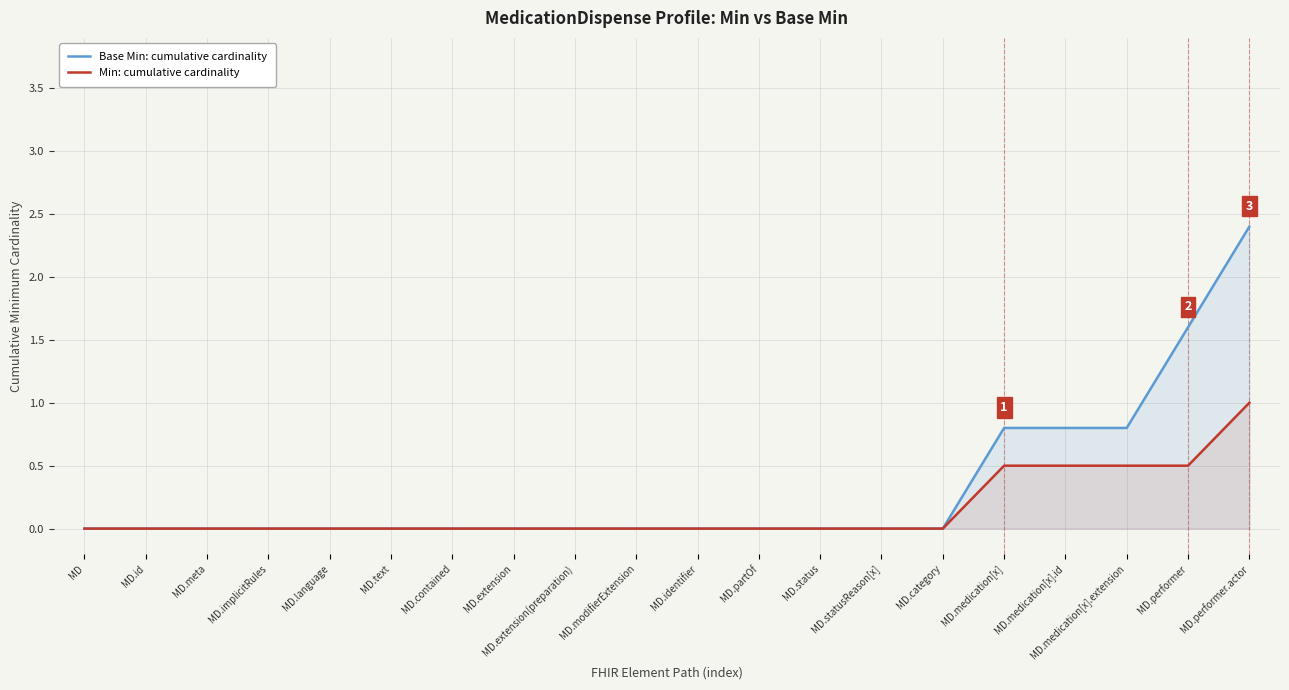

Which category has the highest value in the Min: cumulative cardinality series?

MD.performer.actor